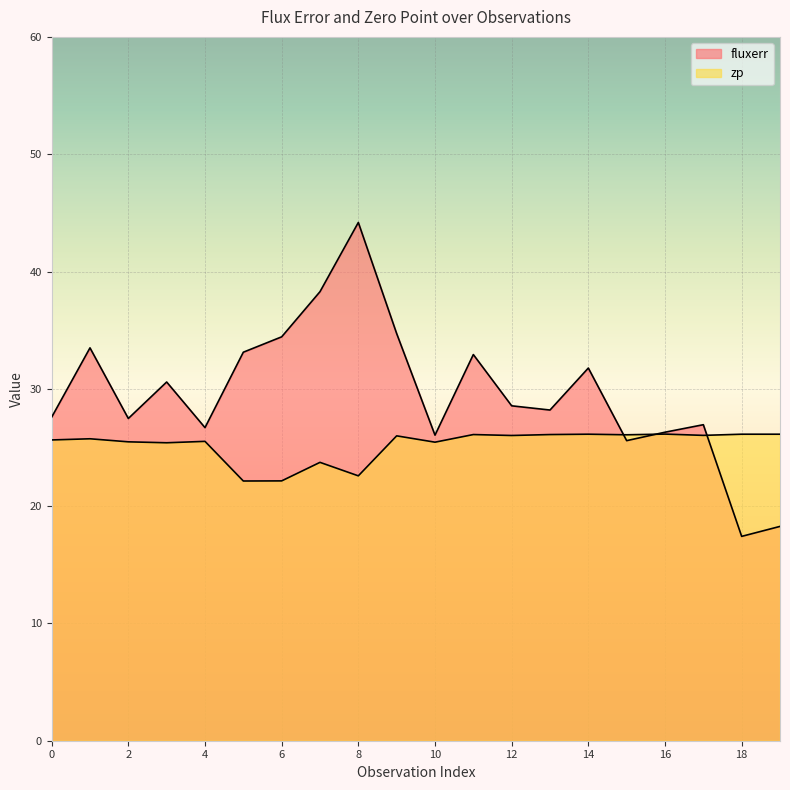

How many data points in fluxerr are above 28?

11